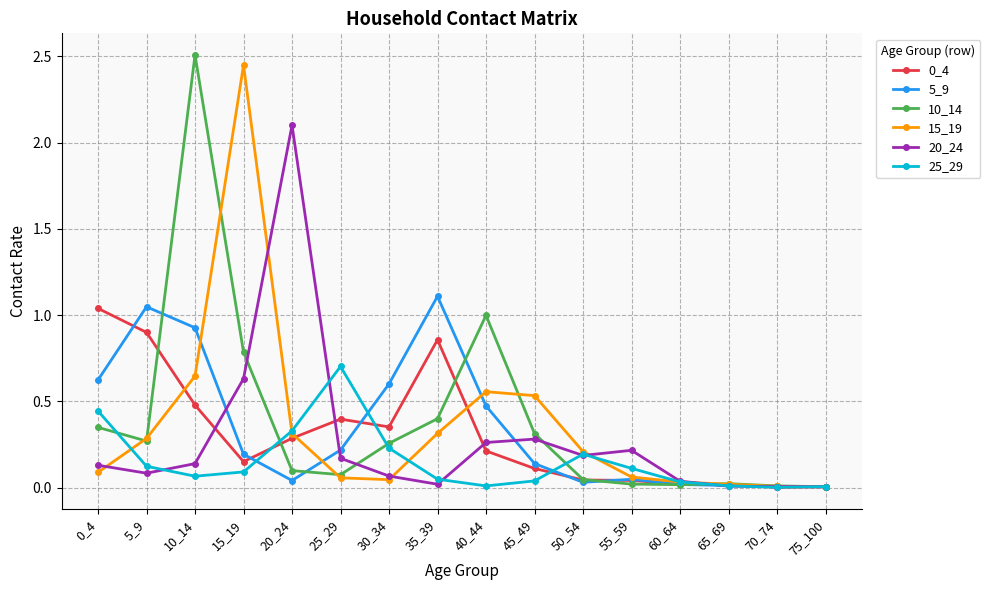

Which series has the largest total across all categories?

10_14